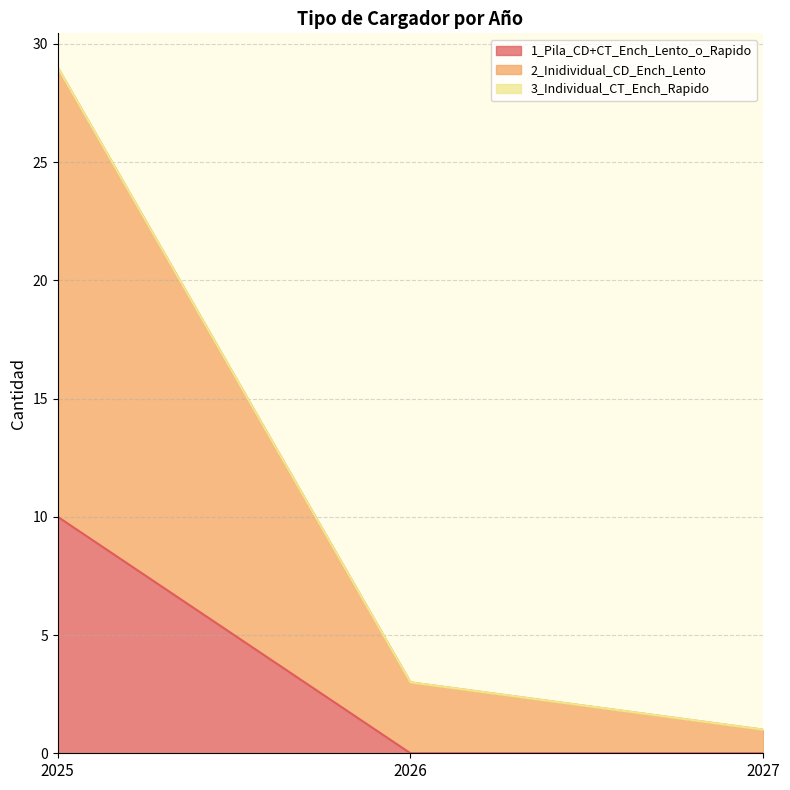

Which series changed the most between 2025 and 2026?

2_Inidividual_CD_Ench_Lento